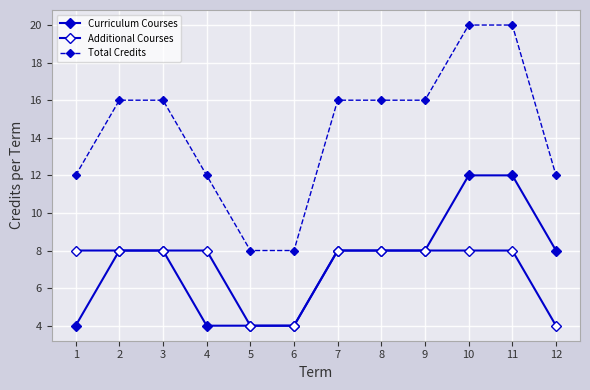

How many lines are shown in the chart?

3